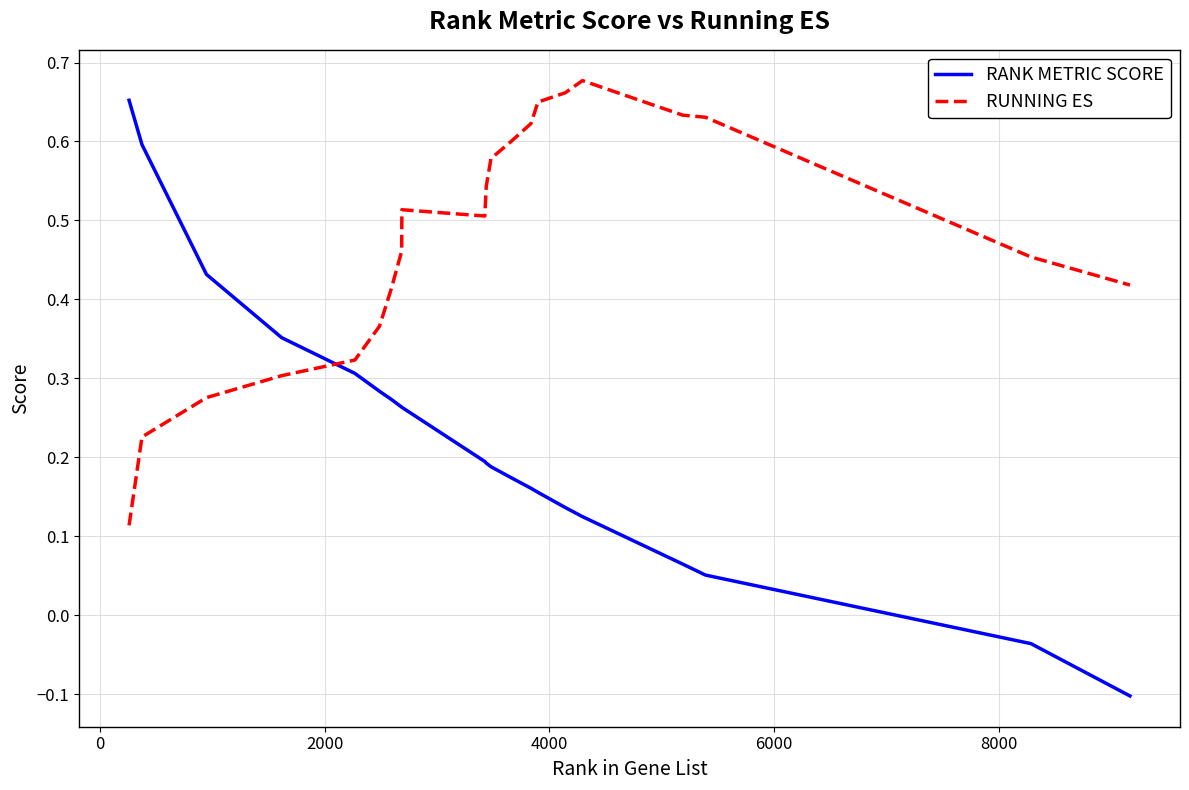

What is the difference between the maximum and minimum values in the RANK METRIC SCORE series?

0.8